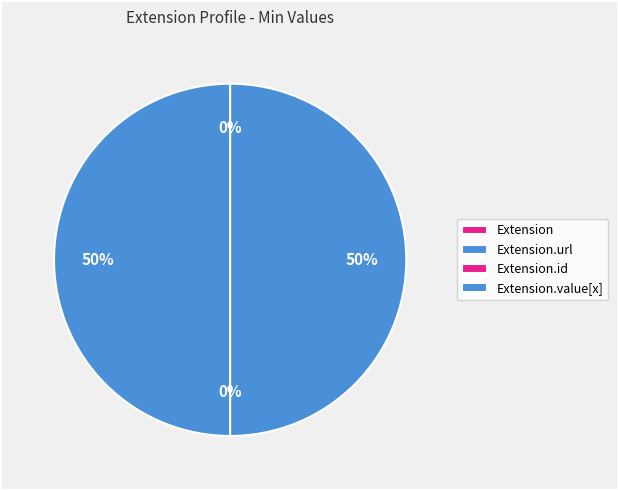

Is there a majority slice in this chart?

No